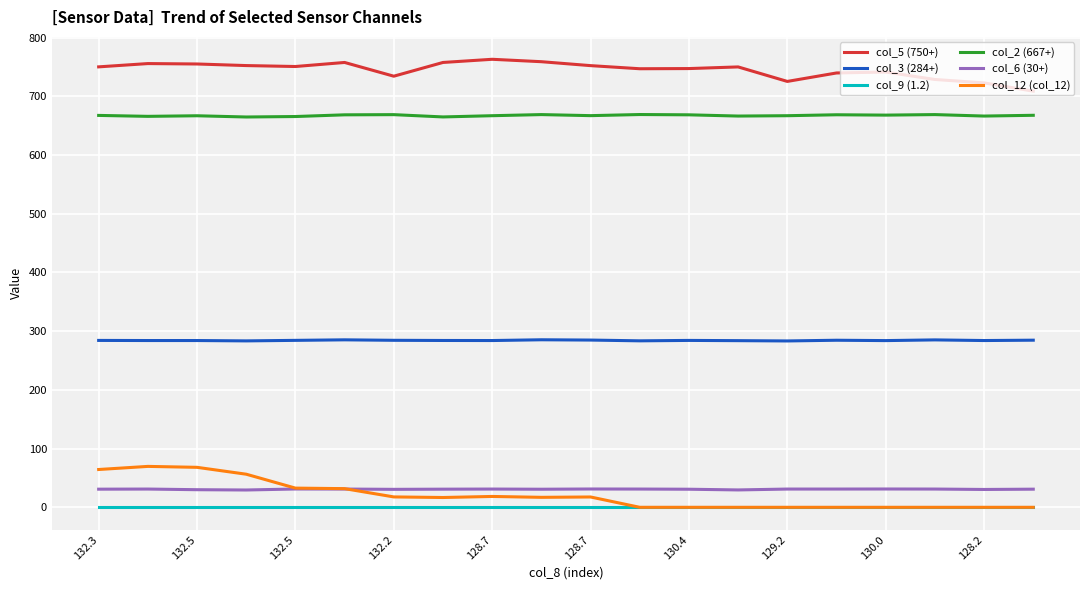

True or false: col_5 (750+) and col_9 (1.2) intersect in this chart.

False